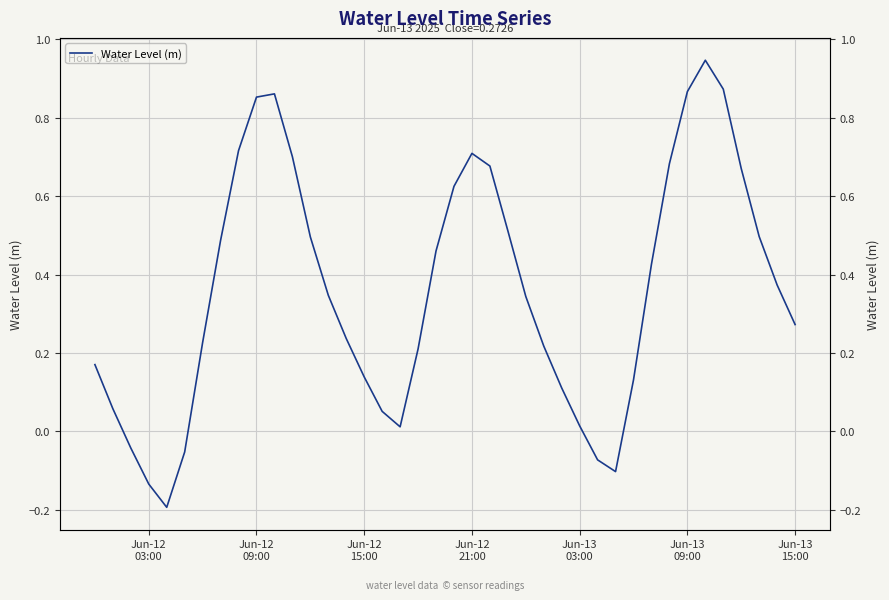

Is it true that the value at Jun-12 21:00 is 0.7?

True